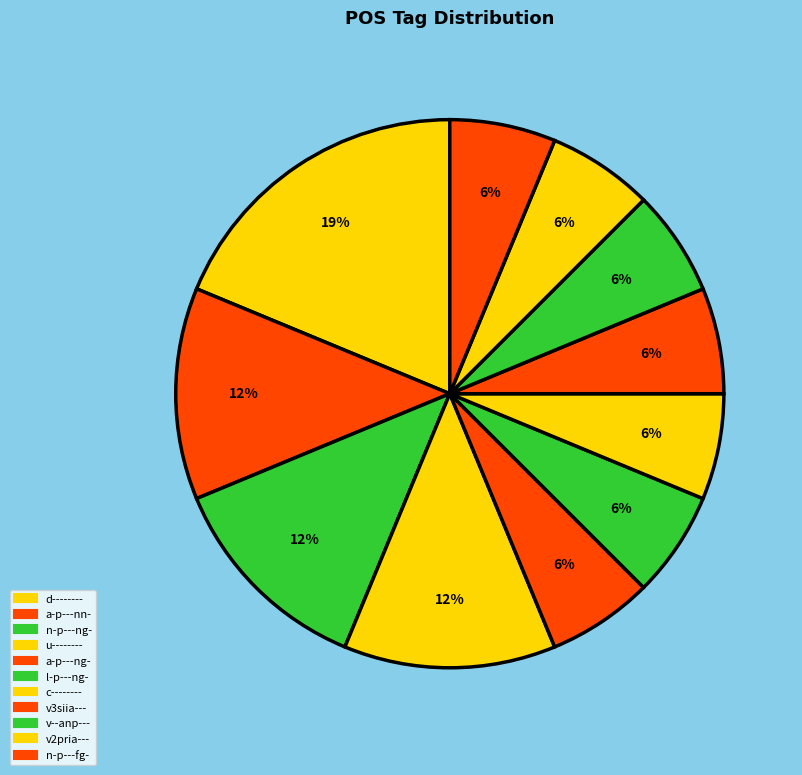

What is the change in value from d-------- to n-p---fg-?

-2